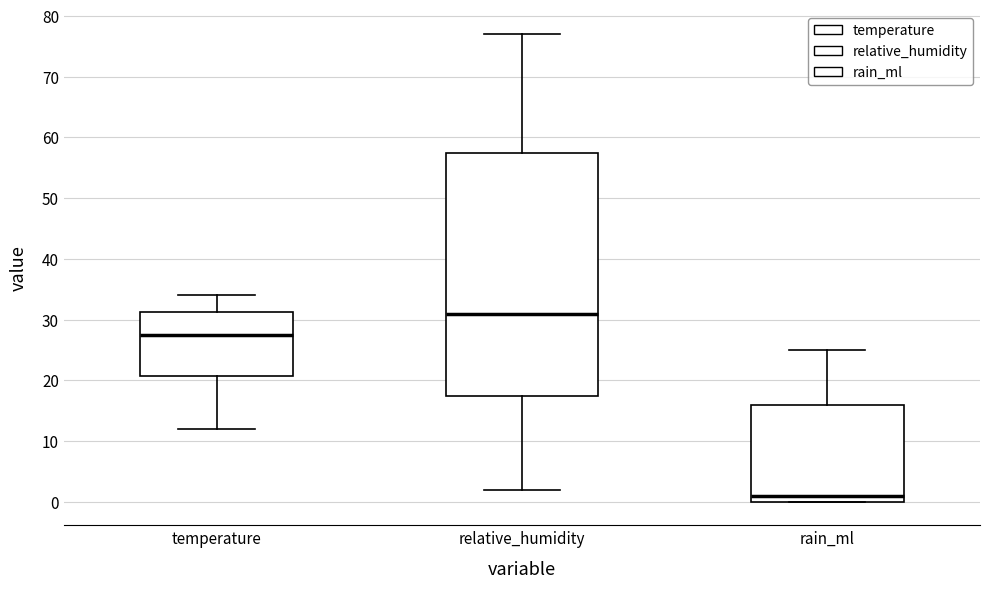

Comparing the boxes themselves (not the whiskers), which one is the tallest?

relative_humidity